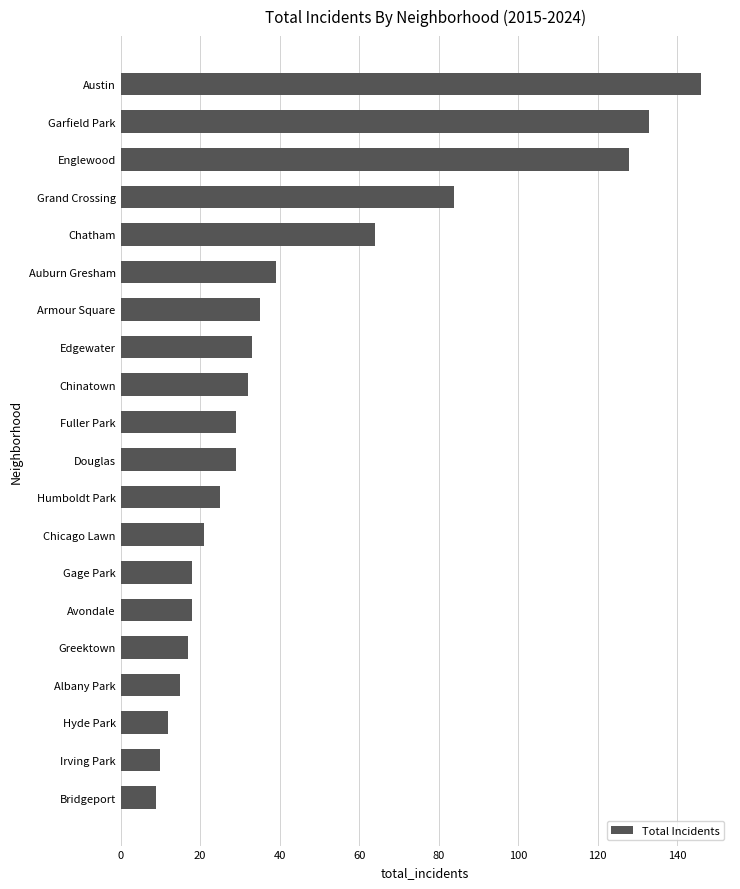

What is the smallest value displayed?

9